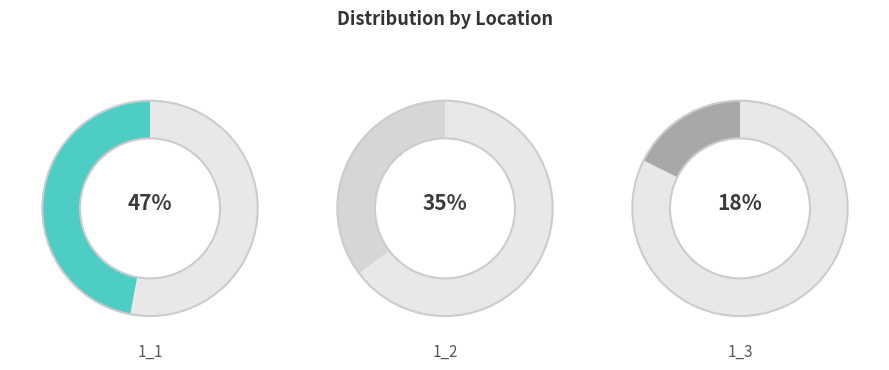

To the nearest percent, what portion does 1_2 represent?

35%